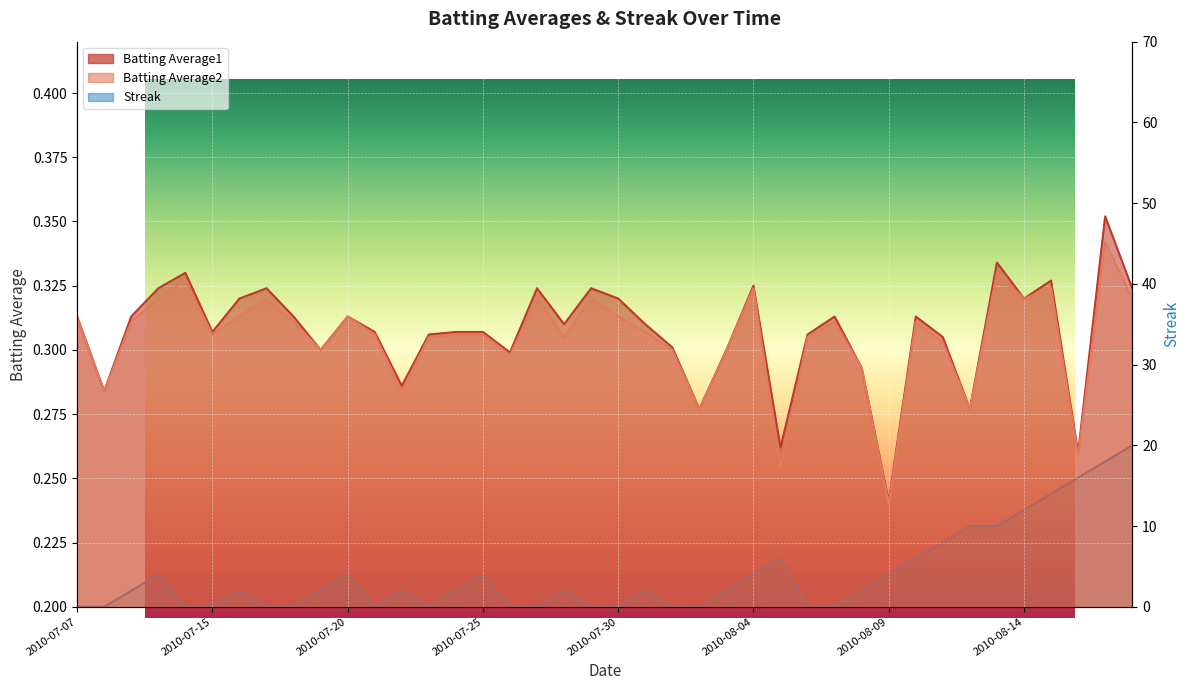

What is the spread (max minus min) of values at 2010-07-20?

3.7